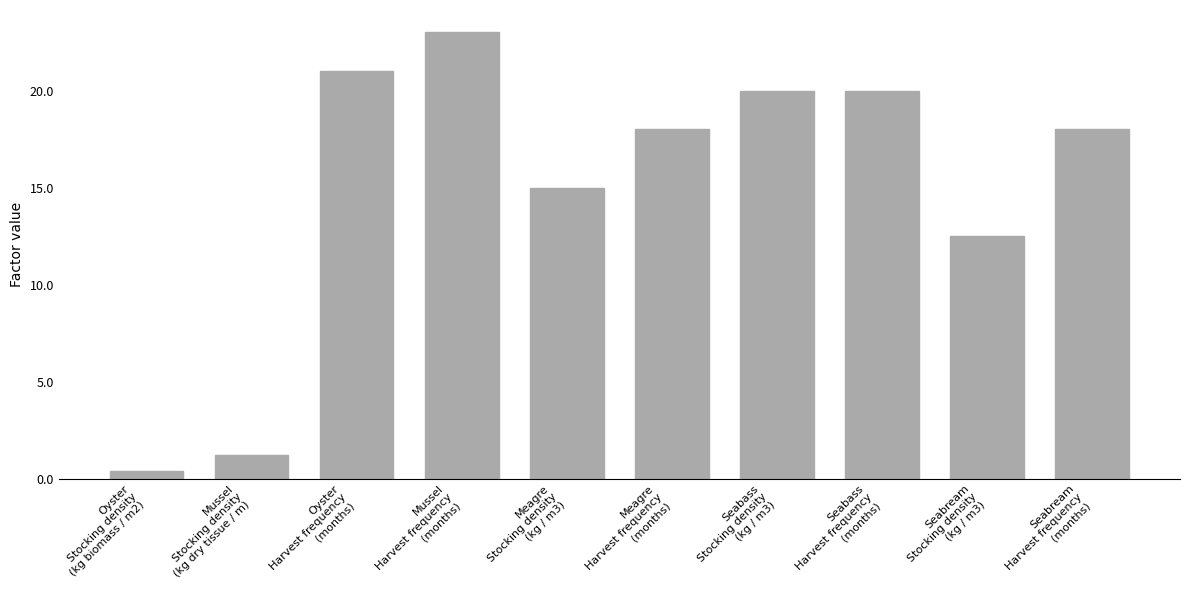

What position from the right is Oyster
Stocking density
(kg biomass / m2)?

10